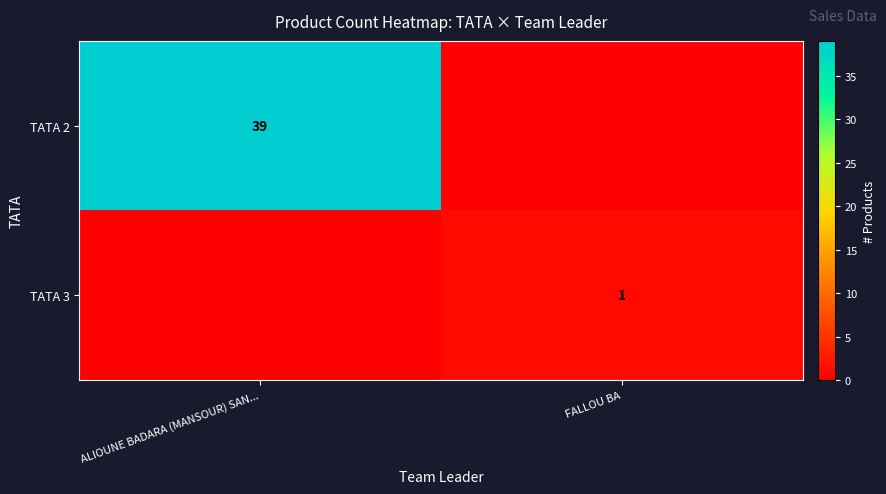

Reading right to left, list all the values displayed in this chart.

row_0: 0	39
row_1: 1	0